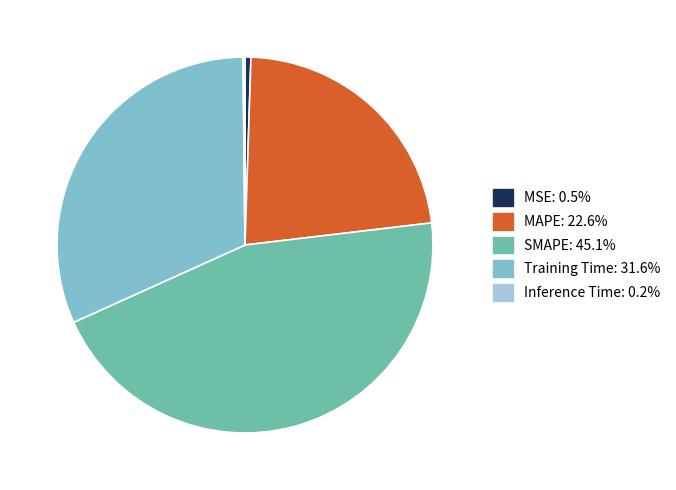

Between Training Time and SMAPE, which is larger?

SMAPE